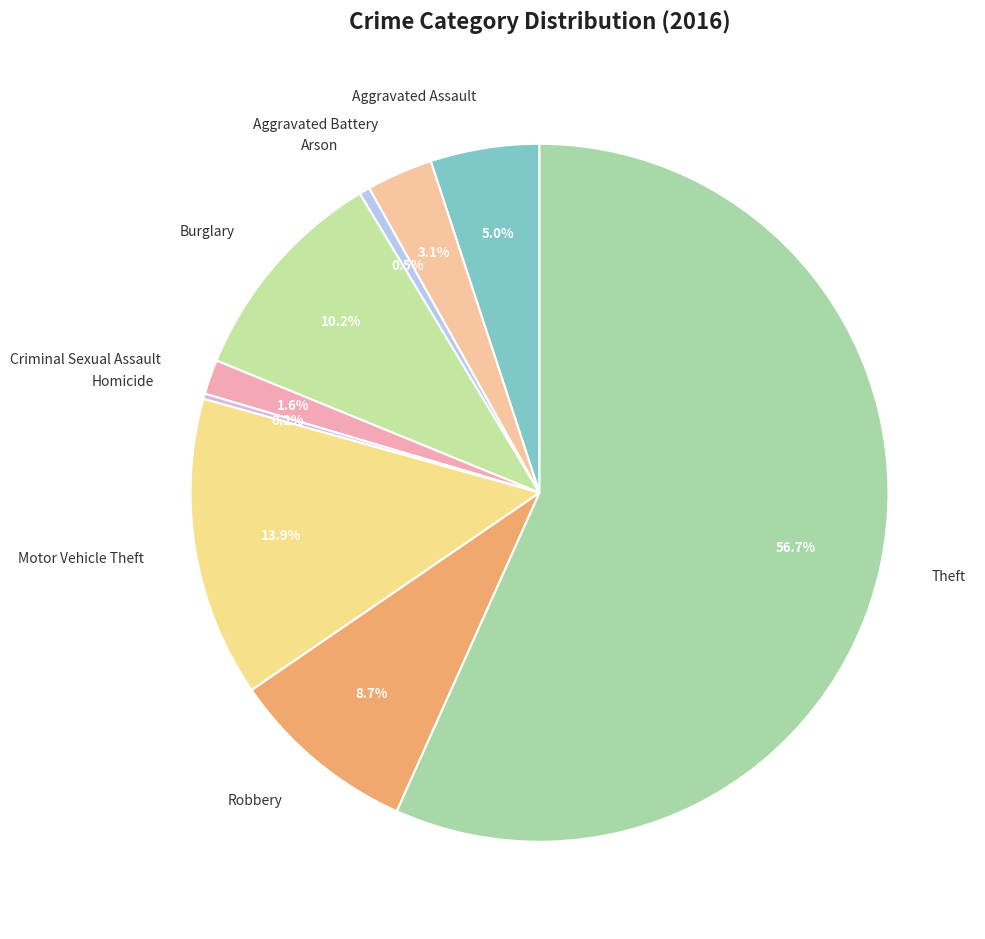

Between Theft and Burglary, which is larger?

Theft